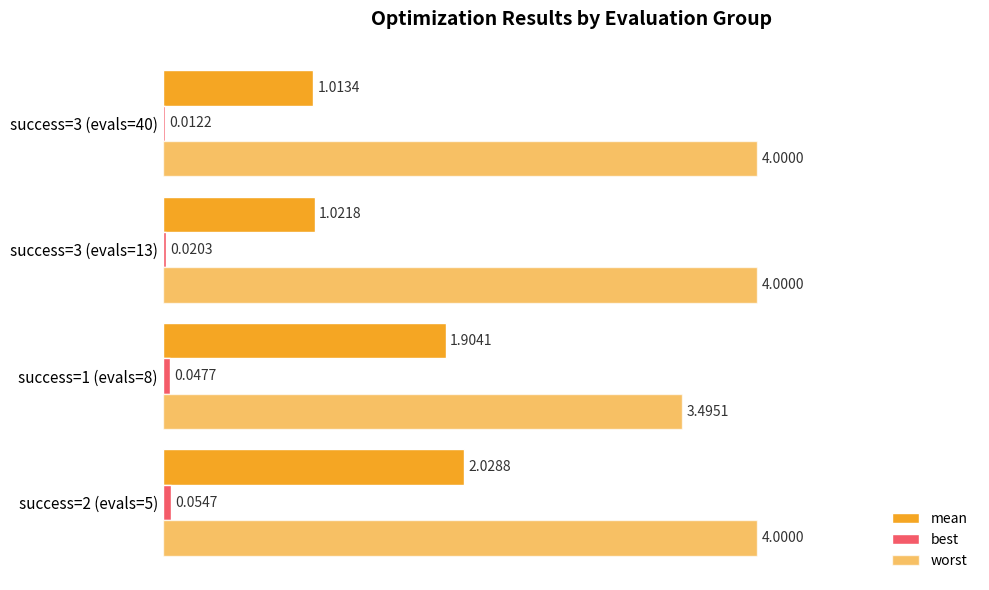

List the series in order of their peak value, lowest first.

best, mean, worst